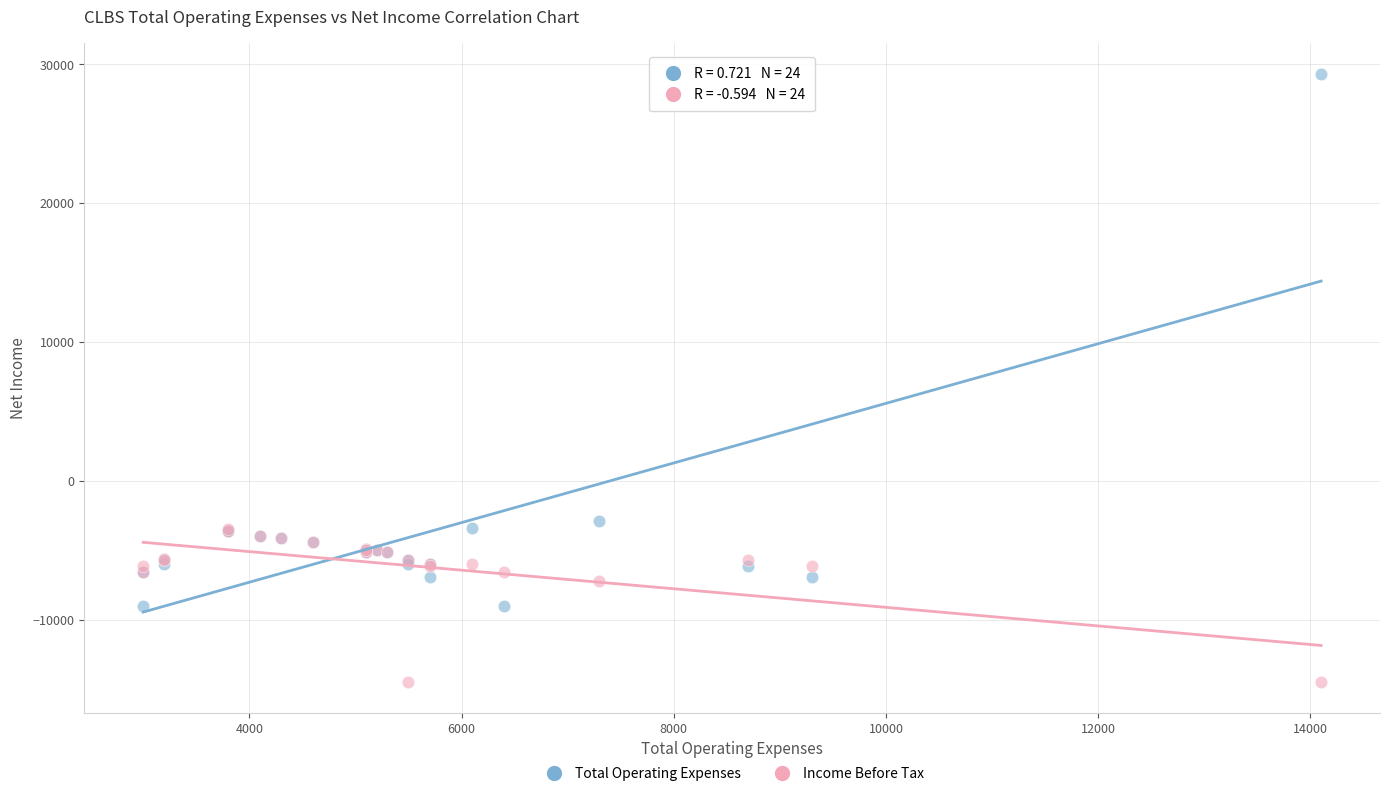

Across all series, what Y value is closest to 7400?

-2900